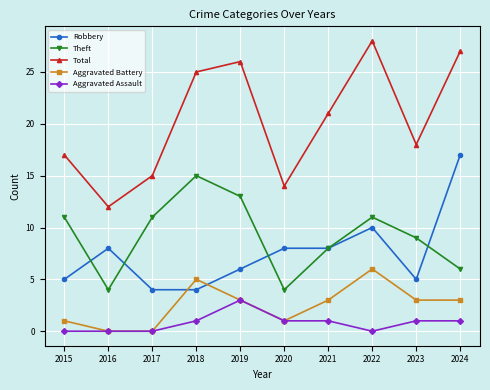

True or false: Aggravated Battery has more than 0 points higher than both neighbors.

True